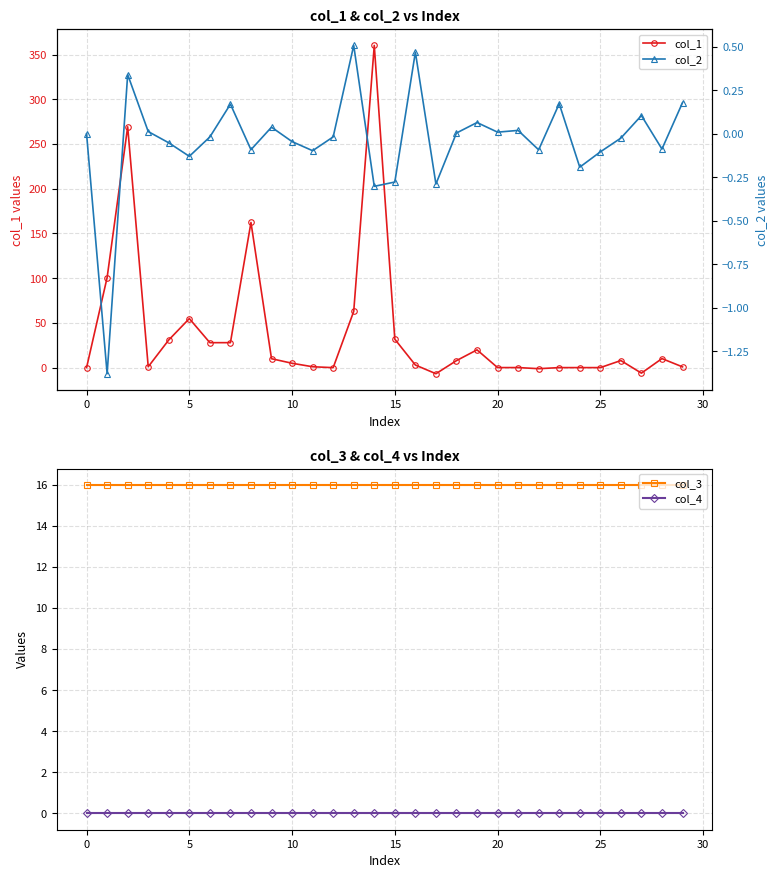

What is the smallest value displayed?

-6.8